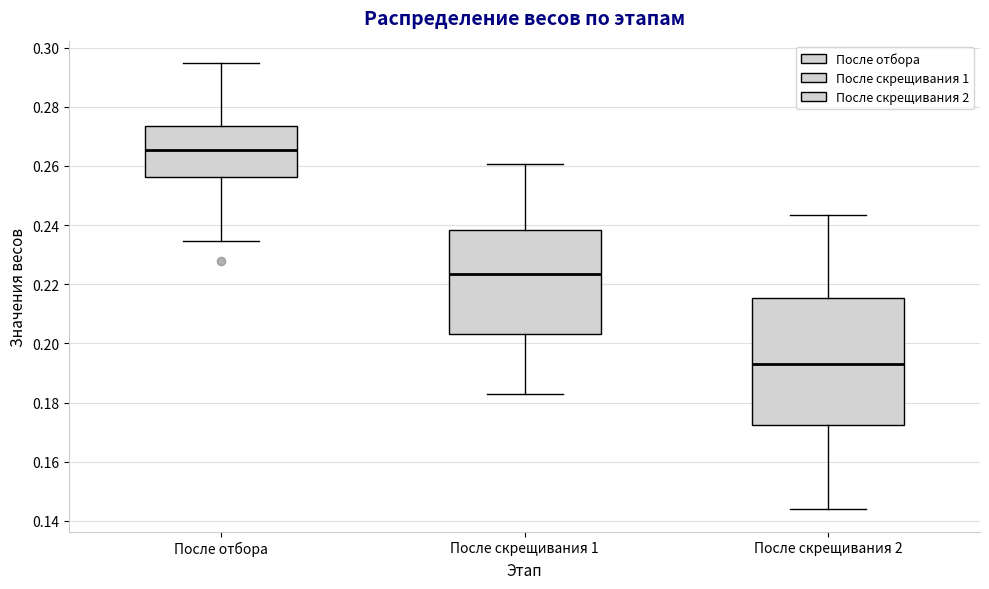

Reading left to right, transcribe this box plot: for each box, give where its median line is, the range the box spans, and where its two whiskers end, as read against the y-axis. The values are not printed on the chart, so give them approximately, as read against the axis.

После отбора: median 0.266, box 0.256 to 0.274, whiskers 0.234 to 0.294
После скрещивания 1: median 0.224, box 0.204 to 0.238, whiskers 0.182 to 0.260
После скрещивания 2: median 0.194, box 0.172 to 0.216, whiskers 0.144 to 0.244